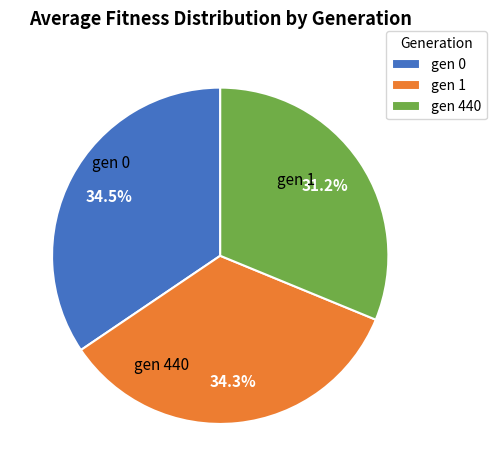

Is gen 0 the majority of the pie?

No